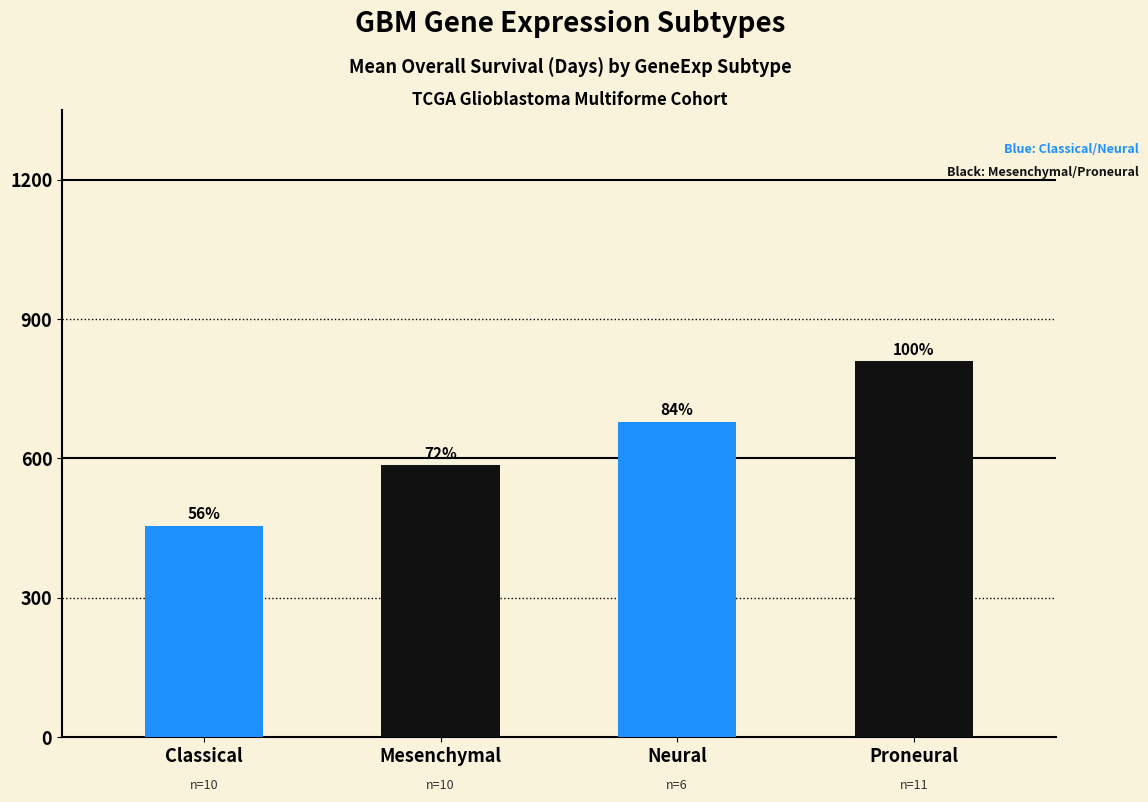

How many bars are there in total?

4